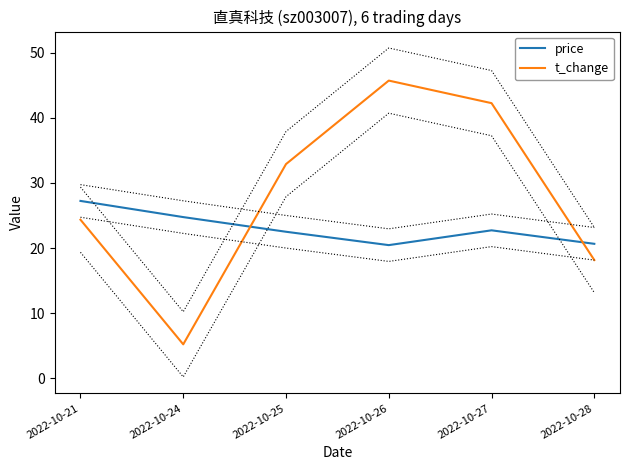

List the series in order of their peak value, lowest first.

price, t_change